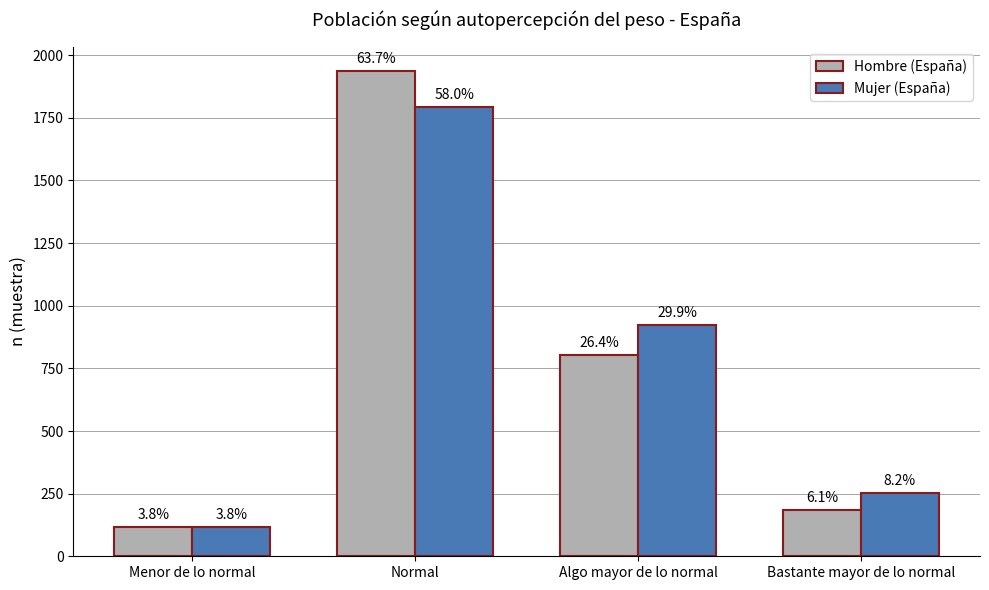

At which label is Mujer (España) closest to 955?

Algo mayor de lo normal